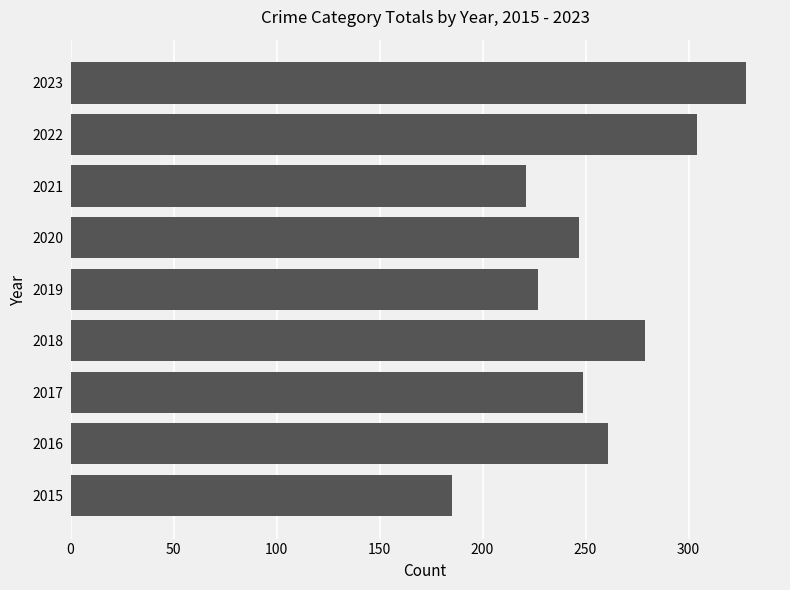

Between 2019 and 2015, which is larger?

2019